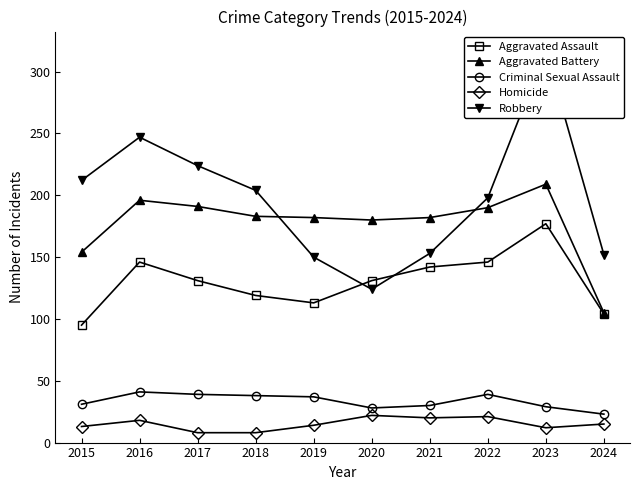

Between 2015 and 2024, which series saw the biggest shift?

Robbery